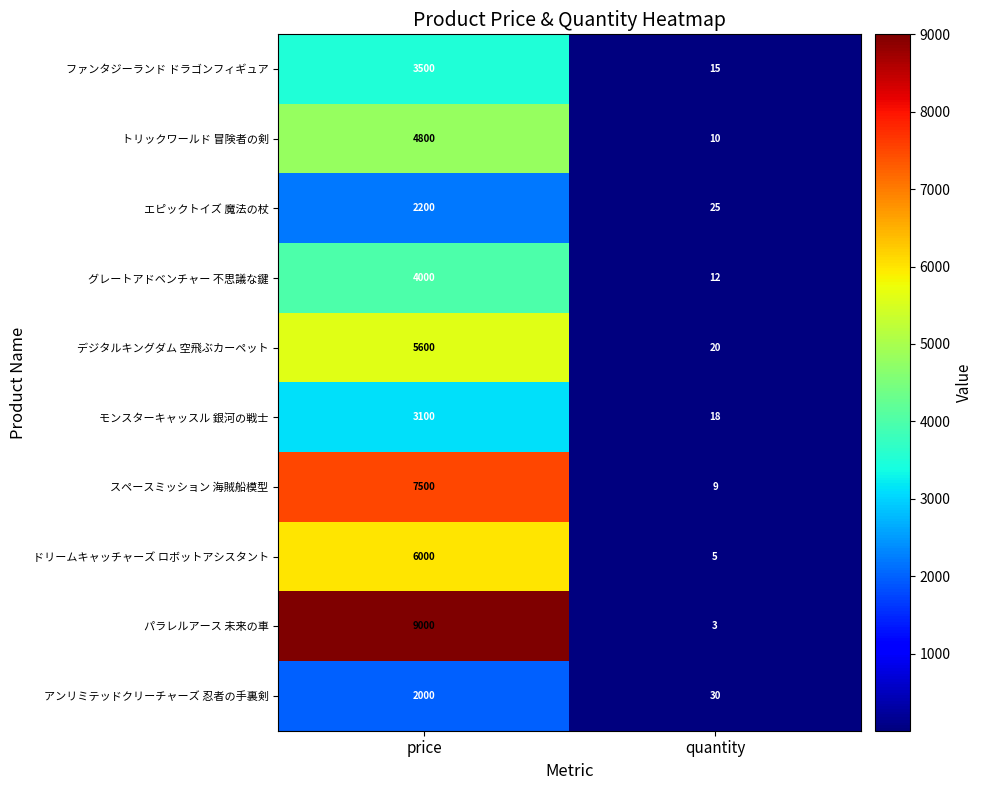

Which series has the largest total across all categories?

パラレルアース 未来の車